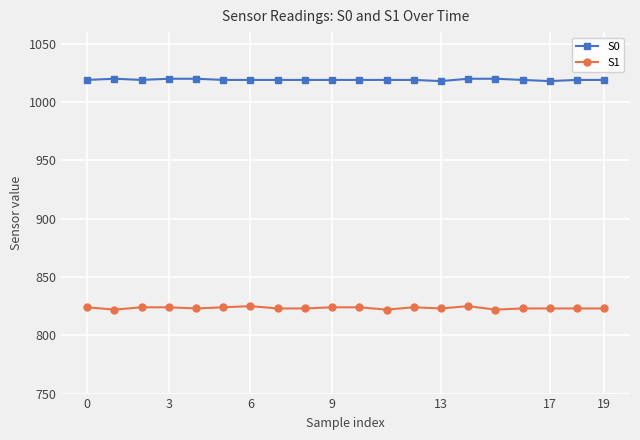

Rank the series by their maximum value, from highest to lowest.

S0, S1